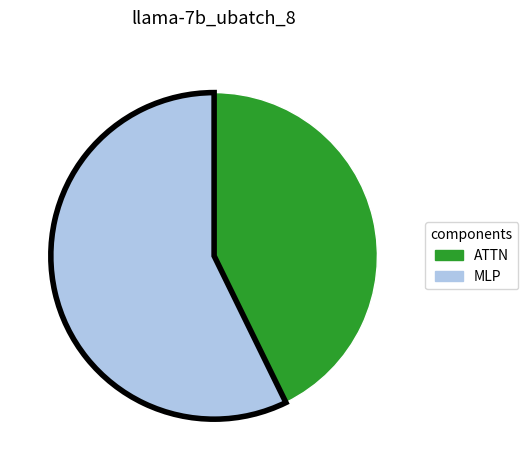

Rank the categories by value from highest to lowest.

MLP, ATTN